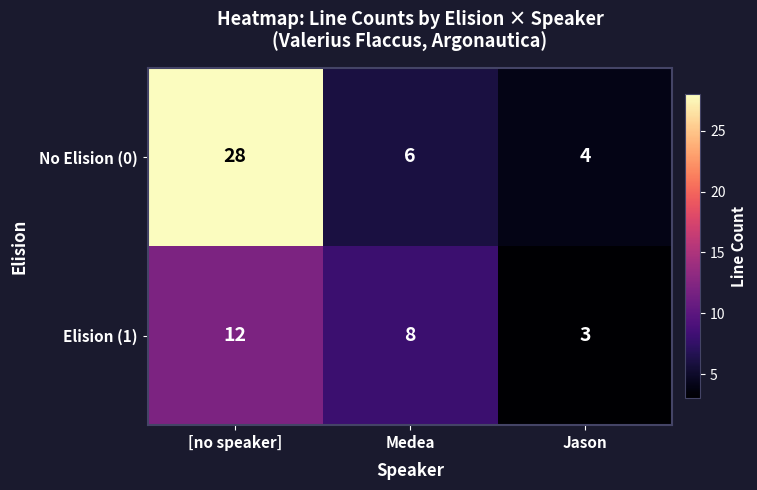

What is the total value across all series at Jason?

7